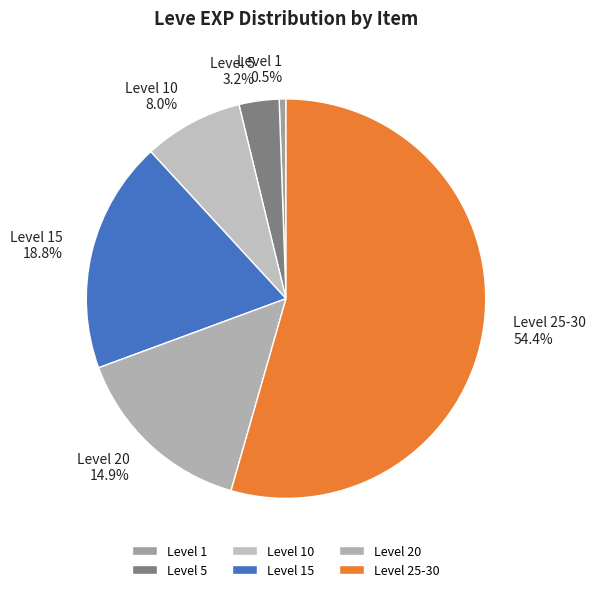

What percentage is NOT represented by Level 5?

96.8%